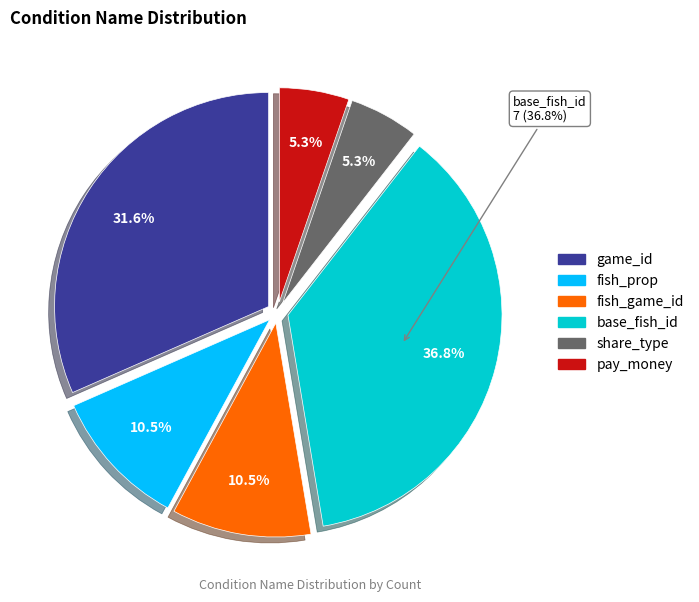

To the nearest percent, what is the average slice percentage?

17%